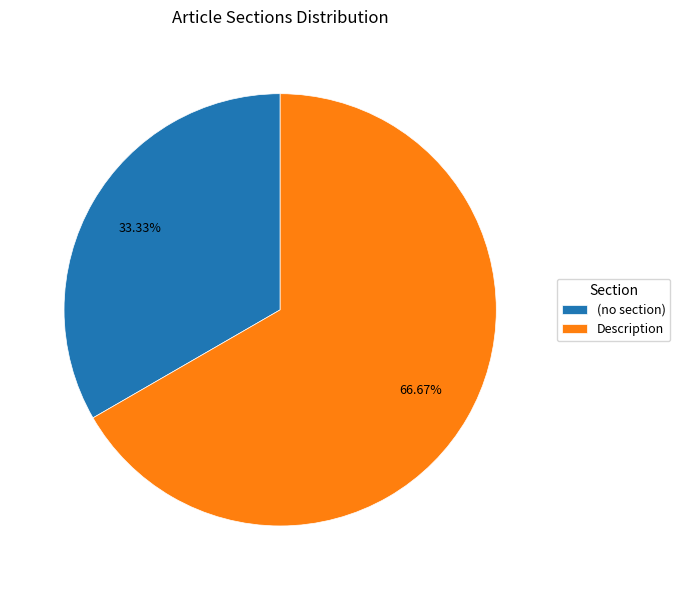

Which slice is the smallest?

(no section)